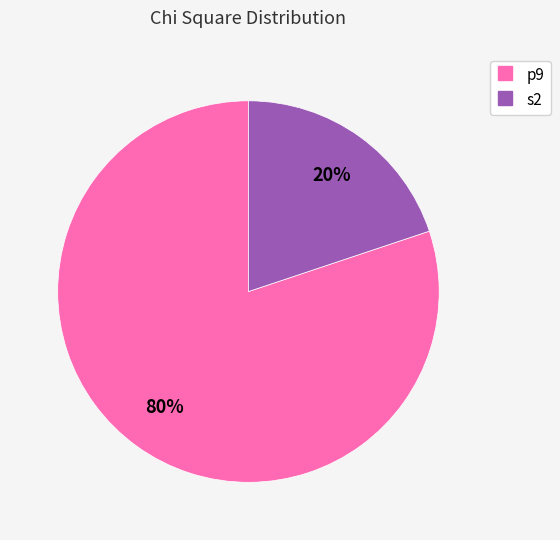

Does any single category account for the majority?

Yes